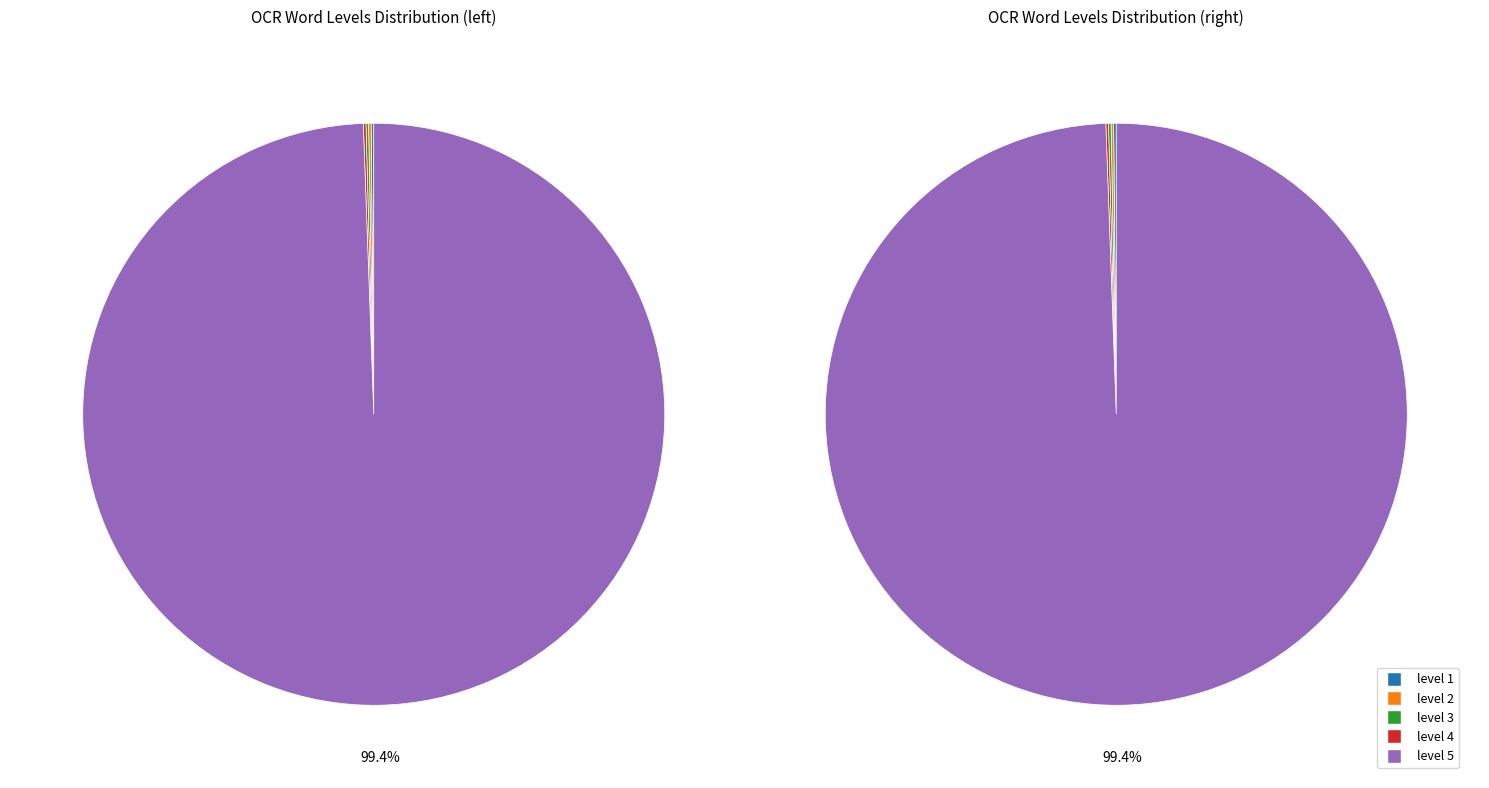

Does any single category account for the majority?

Yes